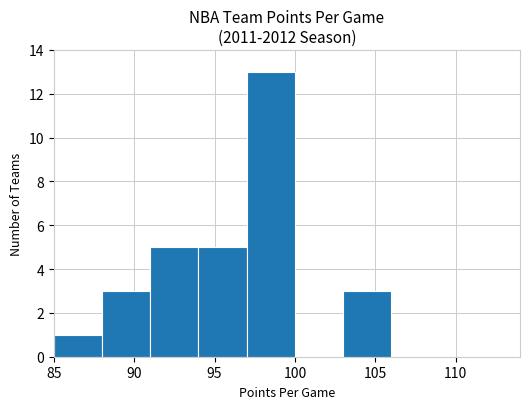

Reading left to right, transcribe this chart: for each bar, give the range it covers on the x-axis and its height. The values are not printed on the chart, so give them approximately, as read against the axis.

85 to 88: 1
88 to 91: 3
91 to 94: 5
94 to 97: 5
97 to 100: 13
100 to 103: 0
103 to 106: 3
106 to 109: 0
109 to 112: 0